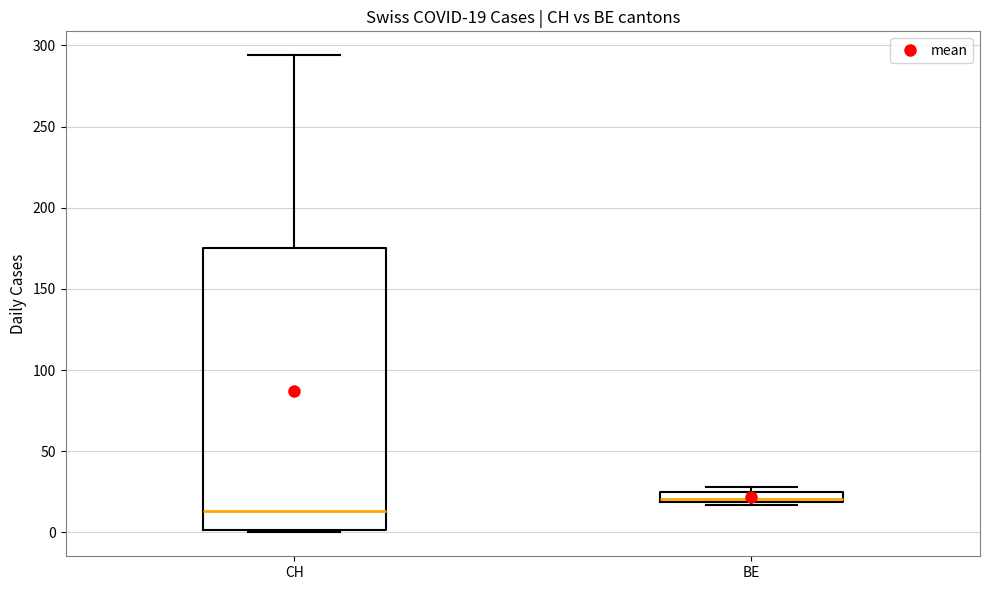

Which box has the lowest median line?

CH